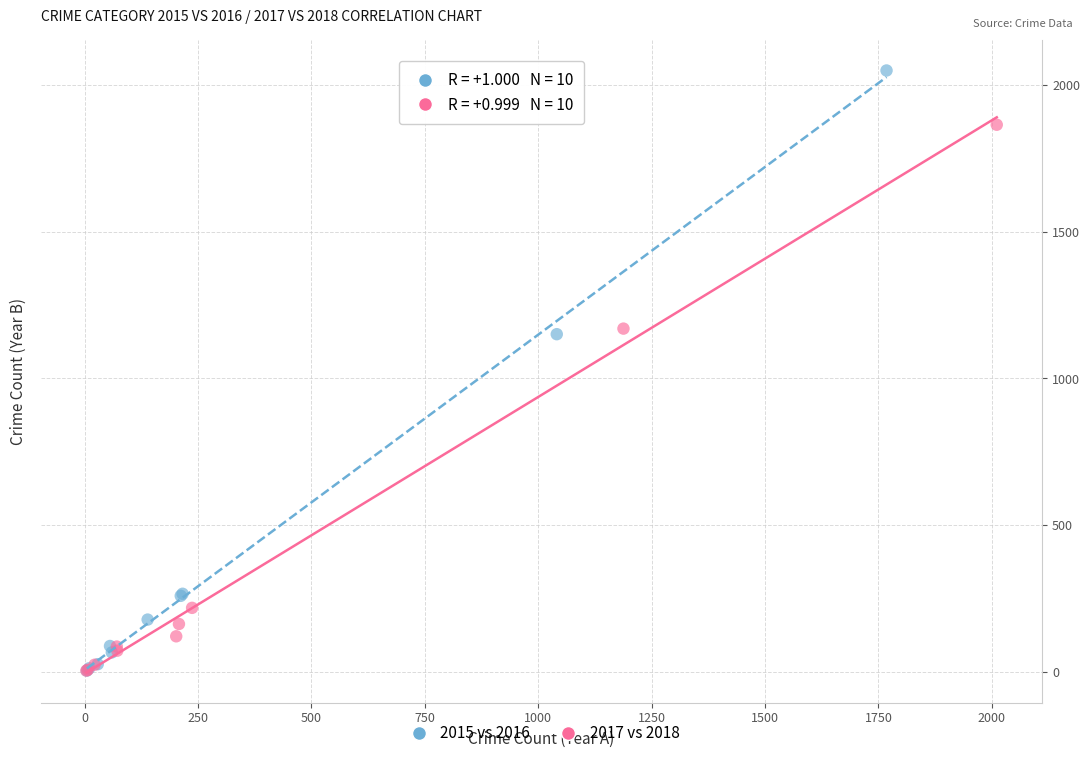

Which series has the widest spread of Y values?

2015 vs 2016